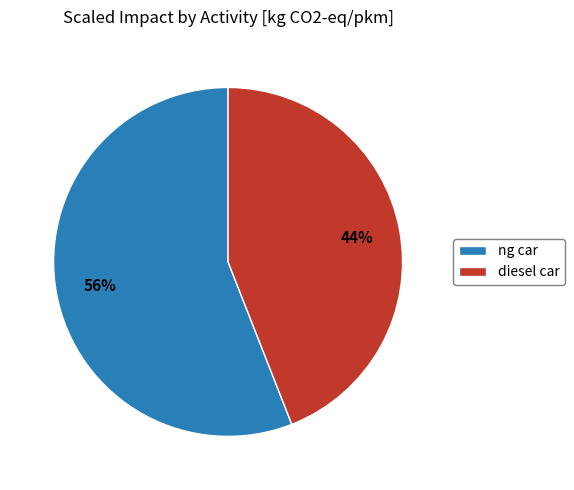

Which category has the biggest portion of the pie?

ng car